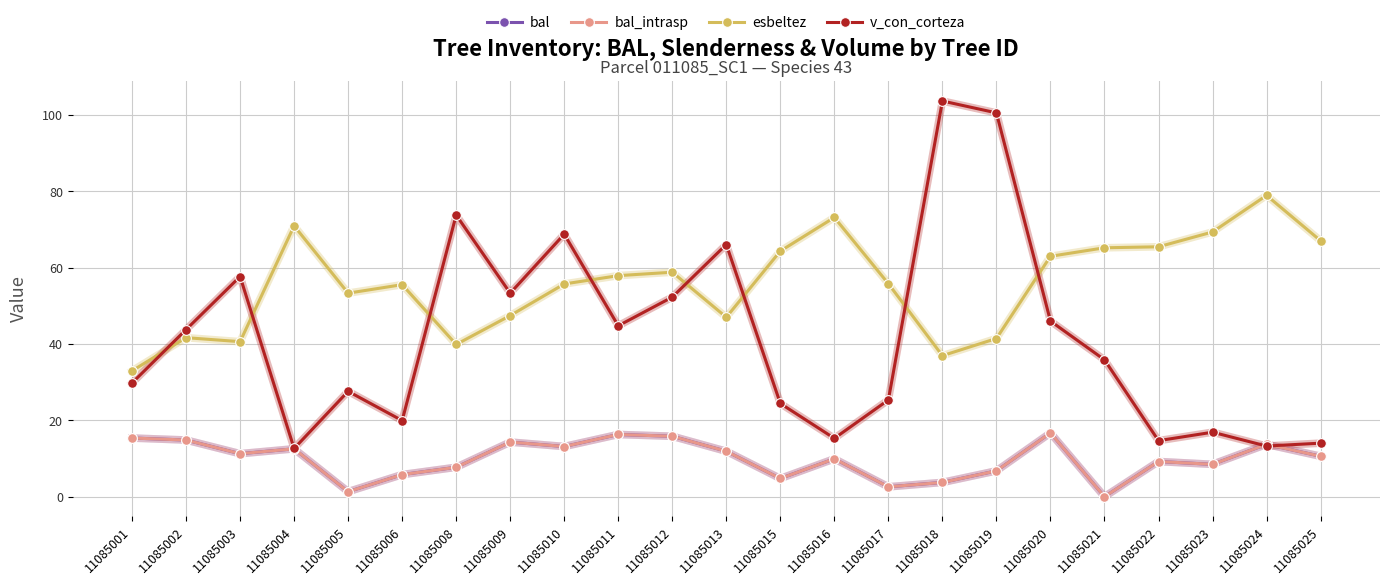

True or false: bal has a value of 11.3 at 11085003.

True